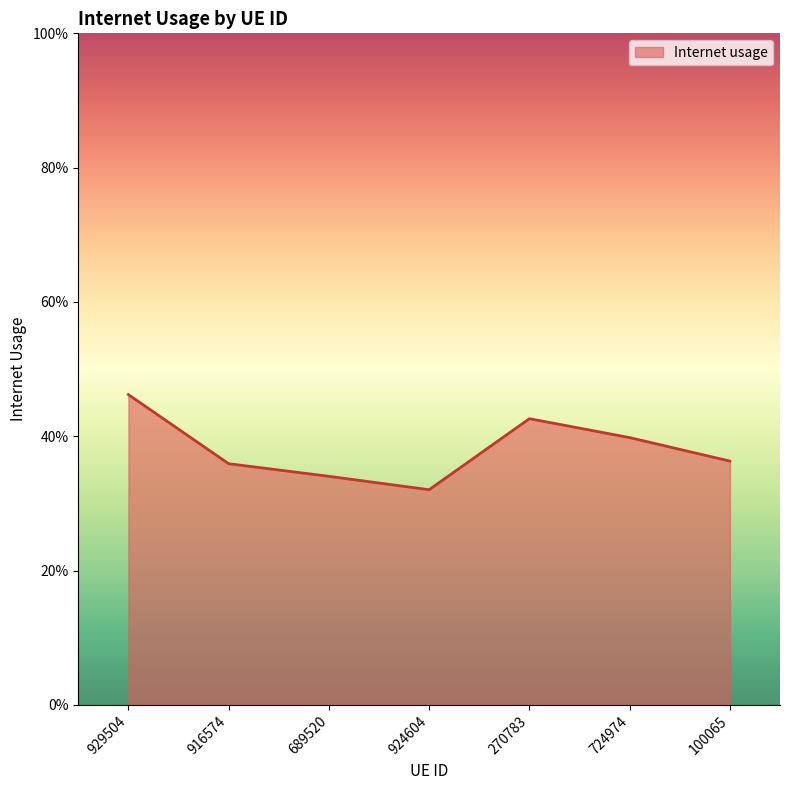

Is this an area chart (filled region under the line)?

Yes